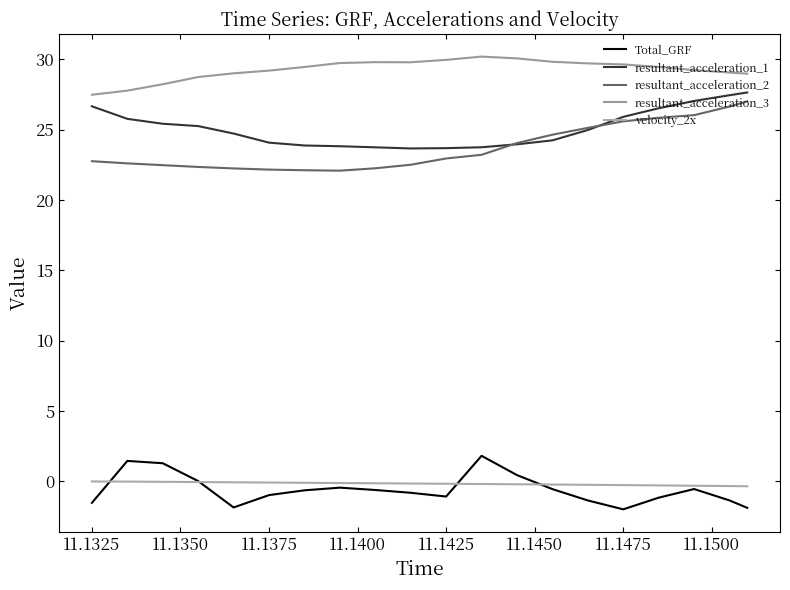

List the series in order of their peak value, lowest first.

velocity_2x, Total_GRF, resultant_acceleration_2, resultant_acceleration_1, resultant_acceleration_3